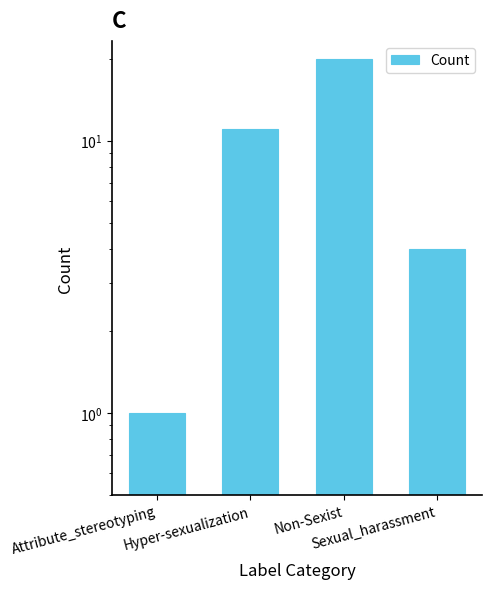

How many values are below 11?

2